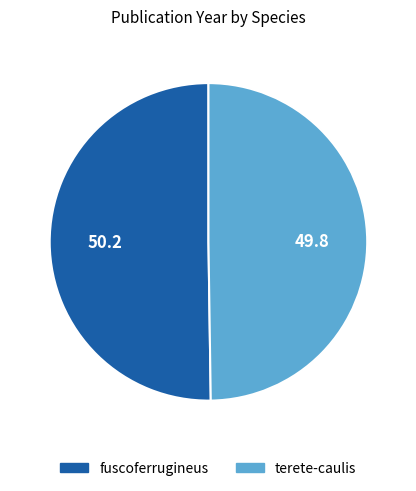

Combined, do terete-caulis and fuscoferrugineus account for over 50%?

Yes